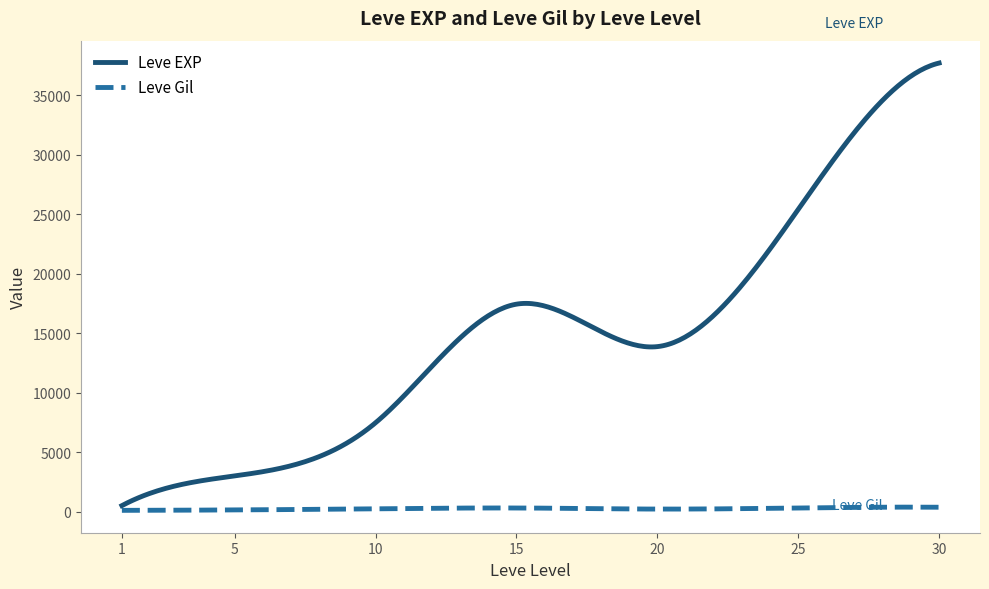

Which series has the largest total across all categories?

Leve EXP